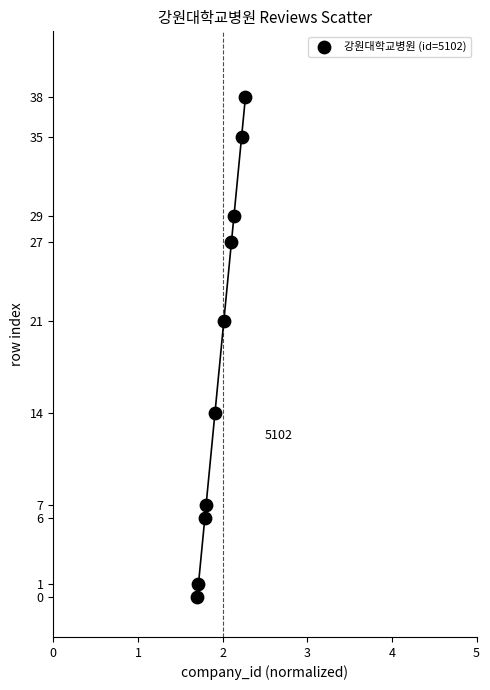

What Y value in the scatter plot is closest to 19?

21